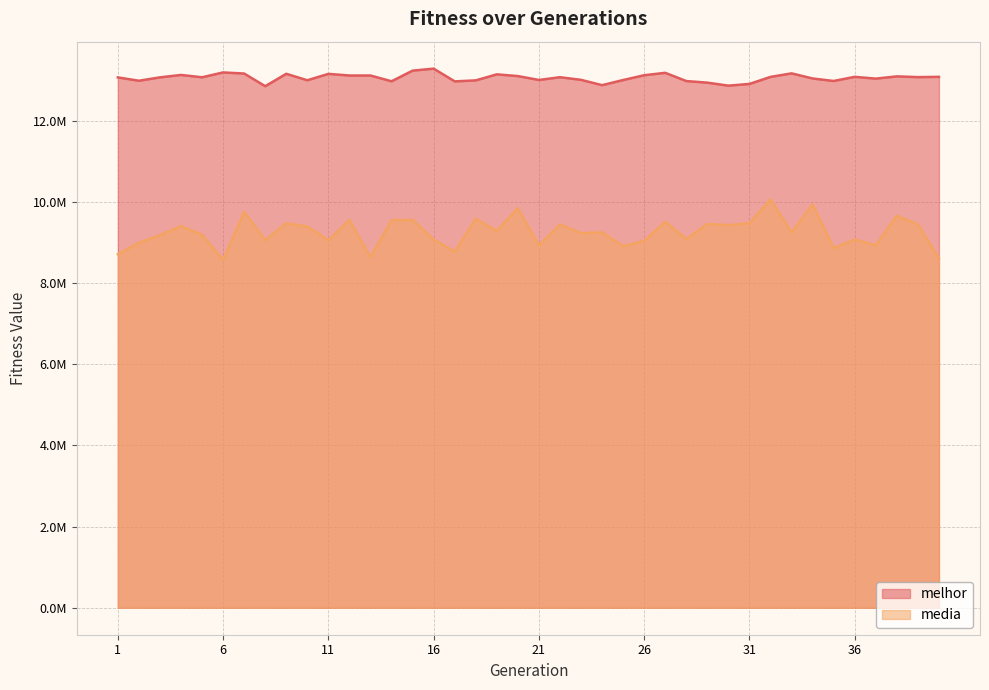

How many values in the melhor series exceed 13069587?

19